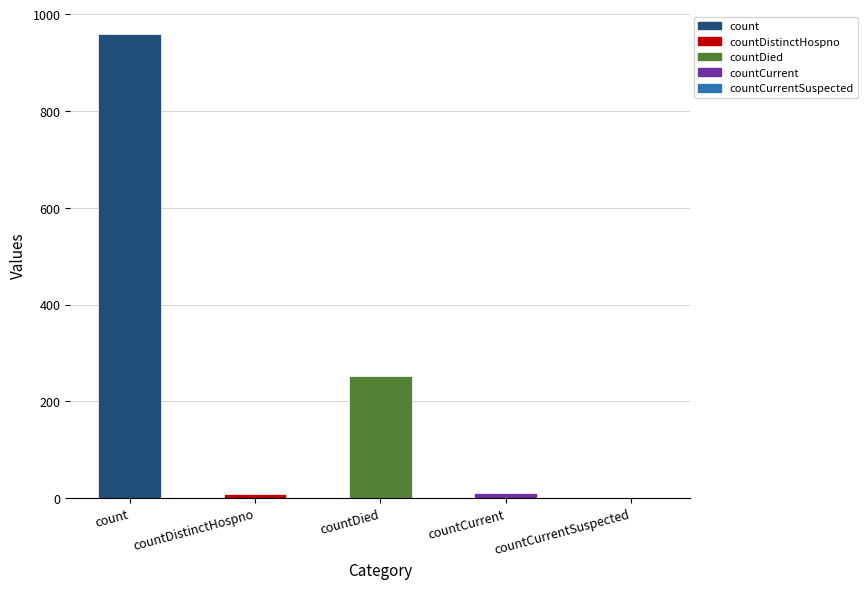

Is it true that the value at countCurrent is 10?

True